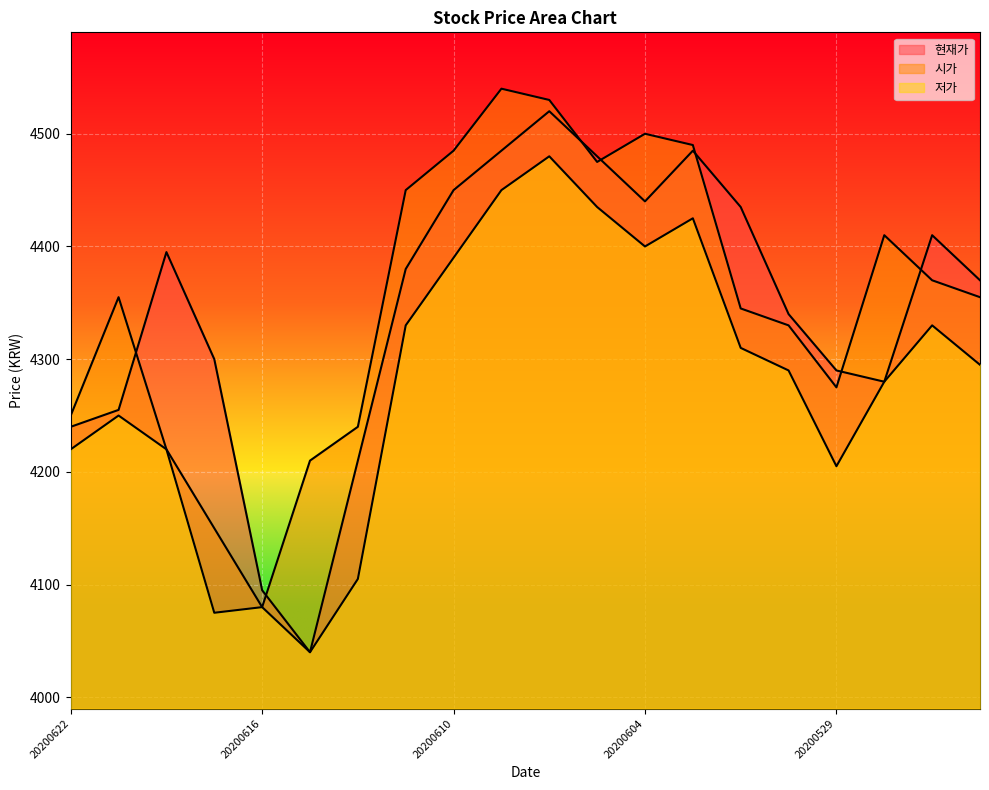

Where does the 현재가 series first go above 4380?

20200618